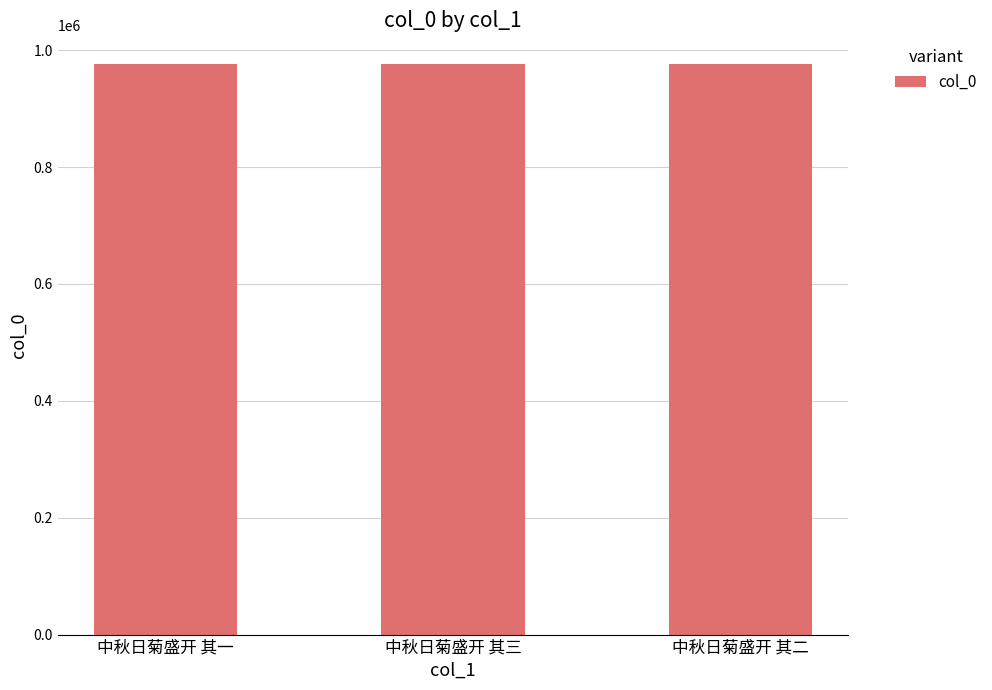

What is the approximate value at 中秋日菊盛开 其二?

976691